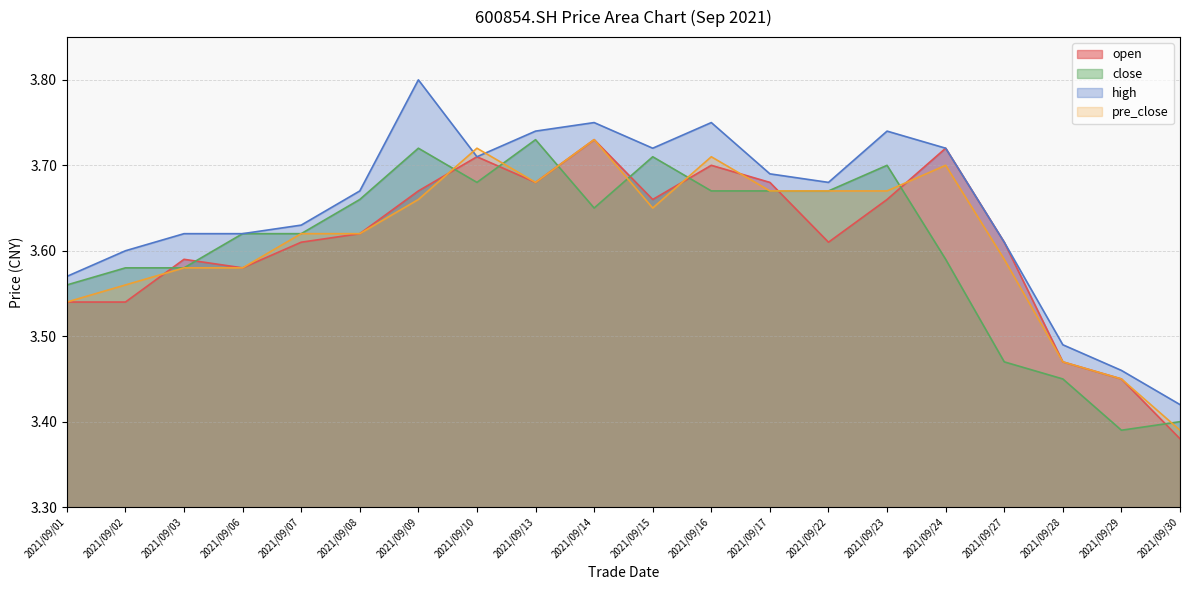

Reading left to right, transcribe all the data shown in this chart.

open: 2021/09/01=3.5	2021/09/02=3.5	2021/09/03=3.6	2021/09/06=3.6	2021/09/07=3.6	2021/09/08=3.6	2021/09/09=3.7	2021/09/10=3.7	2021/09/13=3.7	2021/09/14=3.7	2021/09/15=3.7	2021/09/16=3.7	2021/09/17=3.7	2021/09/22=3.6	2021/09/23=3.7	2021/09/24=3.7	2021/09/27=3.6	2021/09/28=3.5	2021/09/29=3.5	2021/09/30=3.4
close: 2021/09/01=3.6	2021/09/02=3.6	2021/09/03=3.6	2021/09/06=3.6	2021/09/07=3.6	2021/09/08=3.7	2021/09/09=3.7	2021/09/10=3.7	2021/09/13=3.7	2021/09/14=3.6	2021/09/15=3.7	2021/09/16=3.7	2021/09/17=3.7	2021/09/22=3.7	2021/09/23=3.7	2021/09/24=3.6	2021/09/27=3.5	2021/09/28=3.5	2021/09/29=3.4	2021/09/30=3.4
high: 2021/09/01=3.6	2021/09/02=3.6	2021/09/03=3.6	2021/09/06=3.6	2021/09/07=3.6	2021/09/08=3.7	2021/09/09=3.8	2021/09/10=3.7	2021/09/13=3.7	2021/09/14=3.8	2021/09/15=3.7	2021/09/16=3.8	2021/09/17=3.7	2021/09/22=3.7	2021/09/23=3.7	2021/09/24=3.7	2021/09/27=3.6	2021/09/28=3.5	2021/09/29=3.5	2021/09/30=3.4
pre_close: 2021/09/01=3.5	2021/09/02=3.6	2021/09/03=3.6	2021/09/06=3.6	2021/09/07=3.6	2021/09/08=3.6	2021/09/09=3.7	2021/09/10=3.7	2021/09/13=3.7	2021/09/14=3.7	2021/09/15=3.6	2021/09/16=3.7	2021/09/17=3.7	2021/09/22=3.7	2021/09/23=3.7	2021/09/24=3.7	2021/09/27=3.6	2021/09/28=3.5	2021/09/29=3.5	2021/09/30=3.4